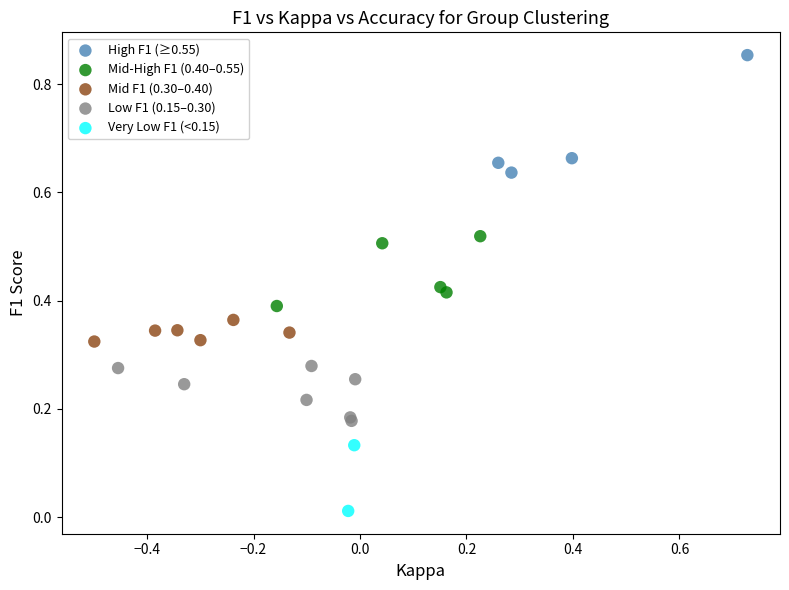

Which series reaches the maximum Y coordinate?

High F1 (≥0.55)